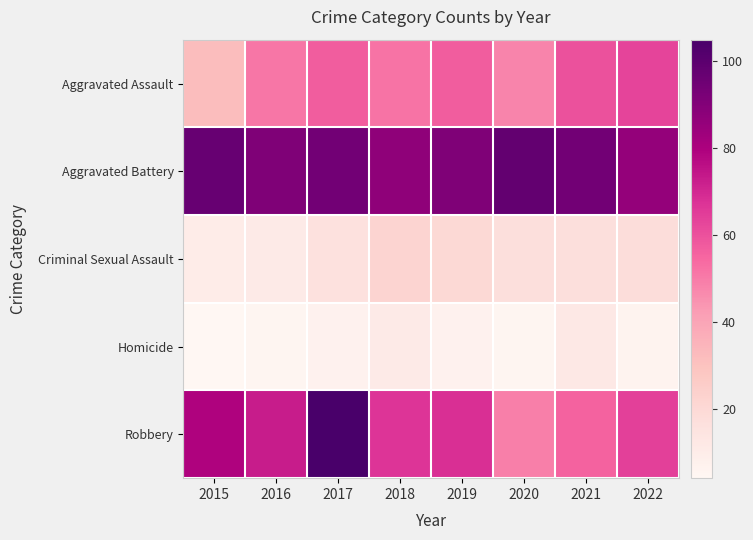

Which series has the largest total across all categories?

Aggravated Battery